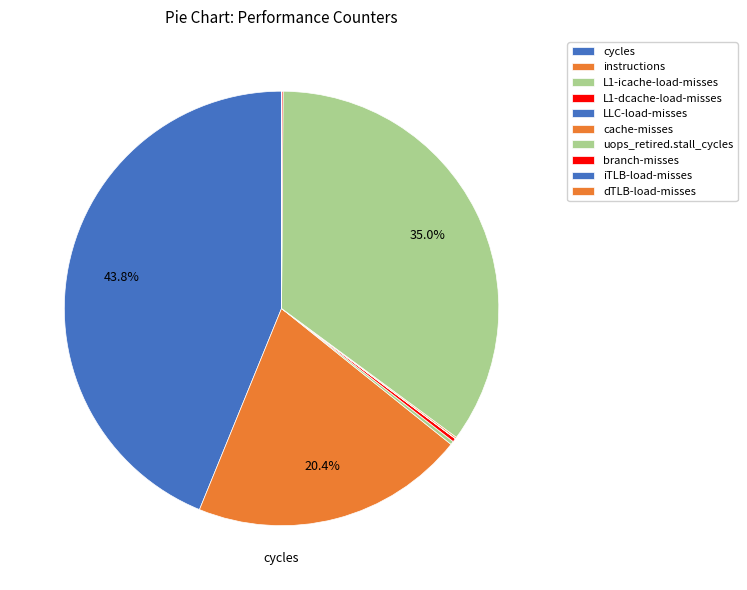

What is the change in value from L1-icache-load-misses to dTLB-load-misses?

-4426320077